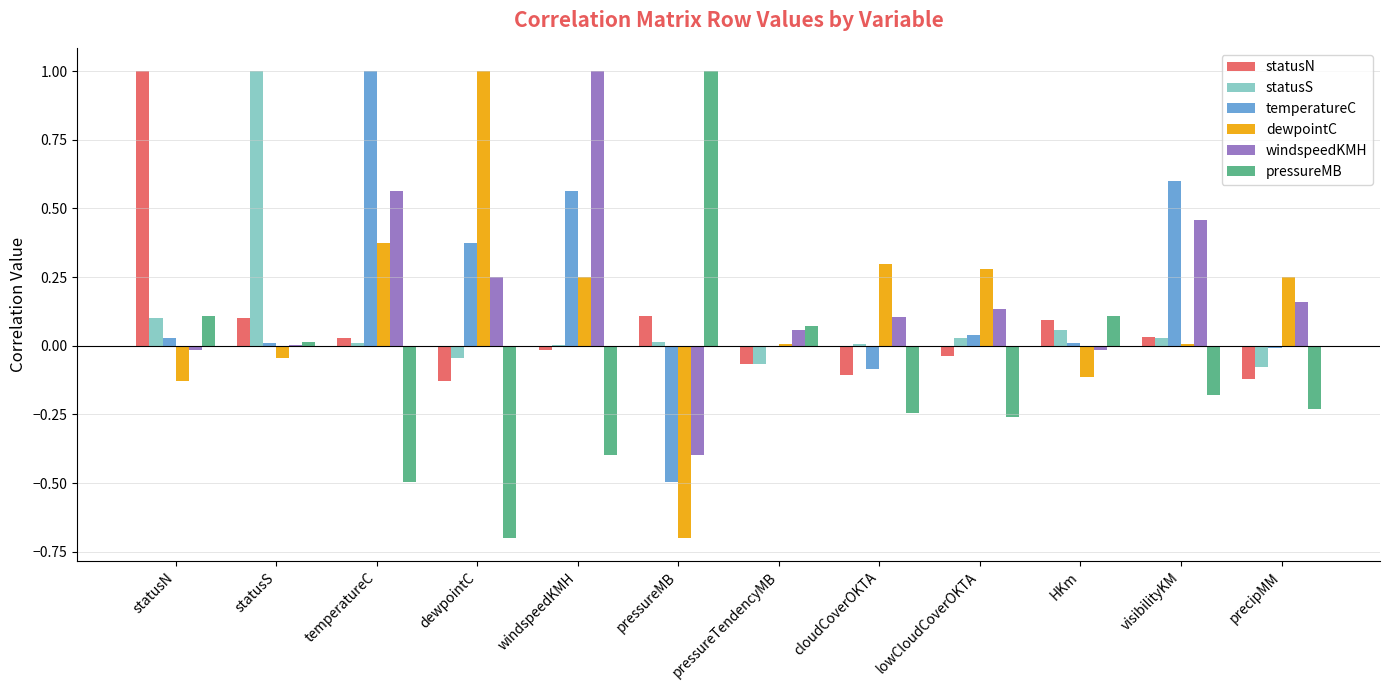

The dewpointC series shows 0.3 at windspeedKMH. True or false?

True